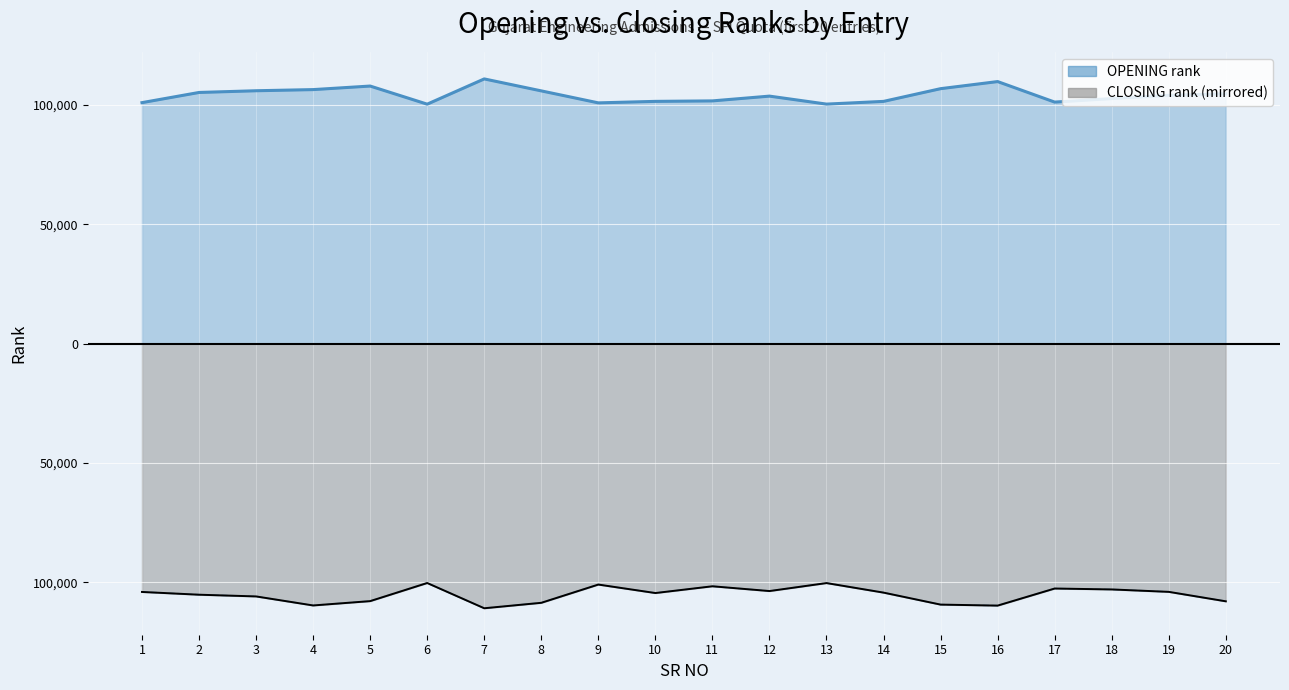

True or false: OPENING and CLOSING cross at least once.

False